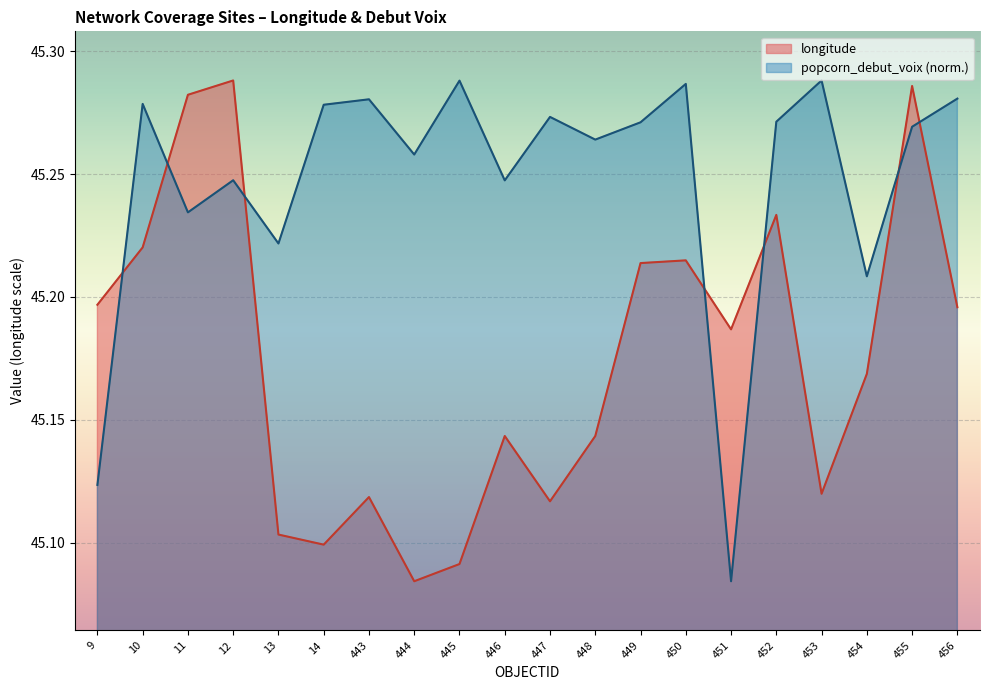

At which category does longitude reach its first local valley?

14